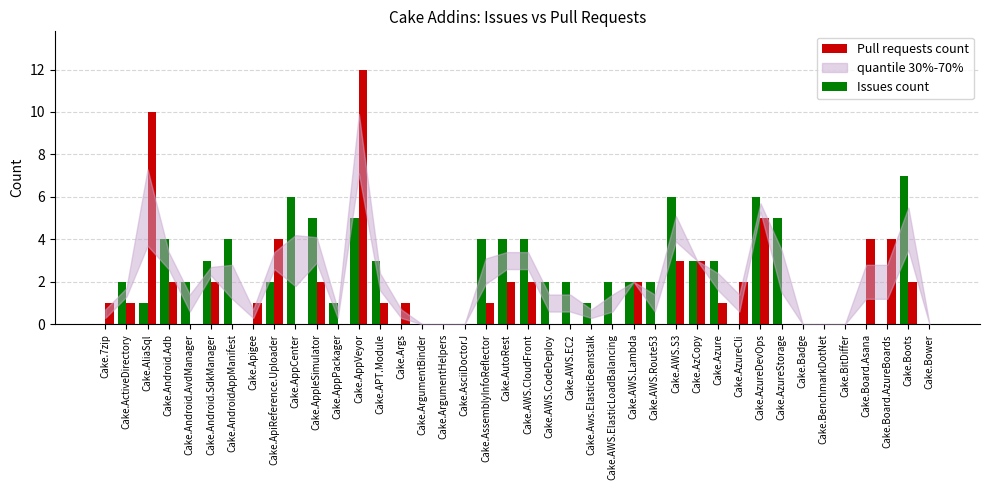

Reading left to right, list all the values displayed in this chart.

Issues count: 0	2	1	4	2	3	4	0	2	6	5	1	5	3	0	0	0	0	4	4	4	2	2	1	2	2	2	6	3	3	0	6	5	0	0	0	0	0	7	0
Pull requests count: 1	1	10	2	0	2	0	1	4	0	2	0	12	1	1	0	0	0	1	2	2	0	0	0	0	2	0	3	3	1	2	5	0	0	0	0	4	4	2	0